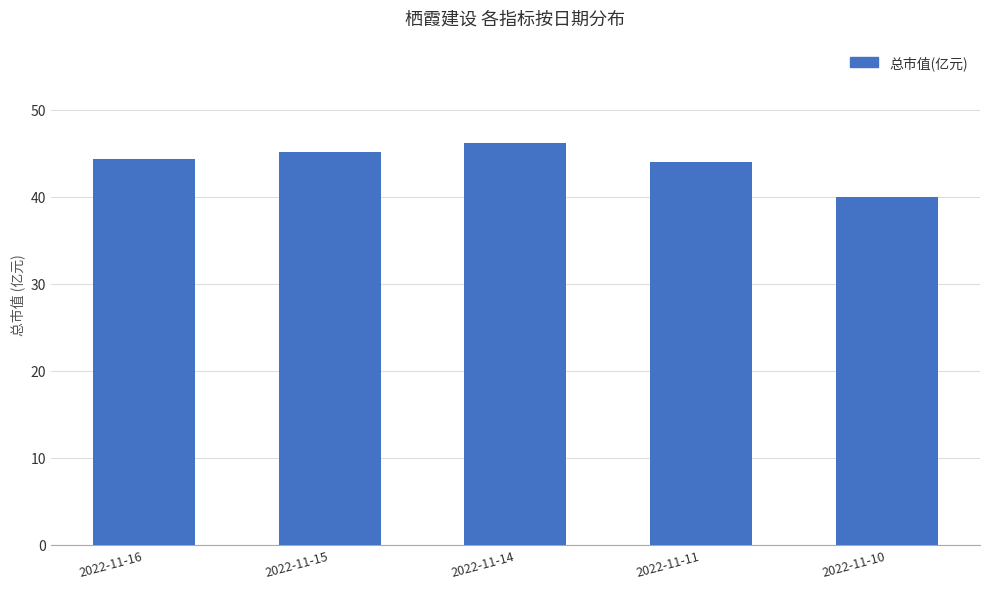

What is the approximate value at 2022-11-16?

44.3